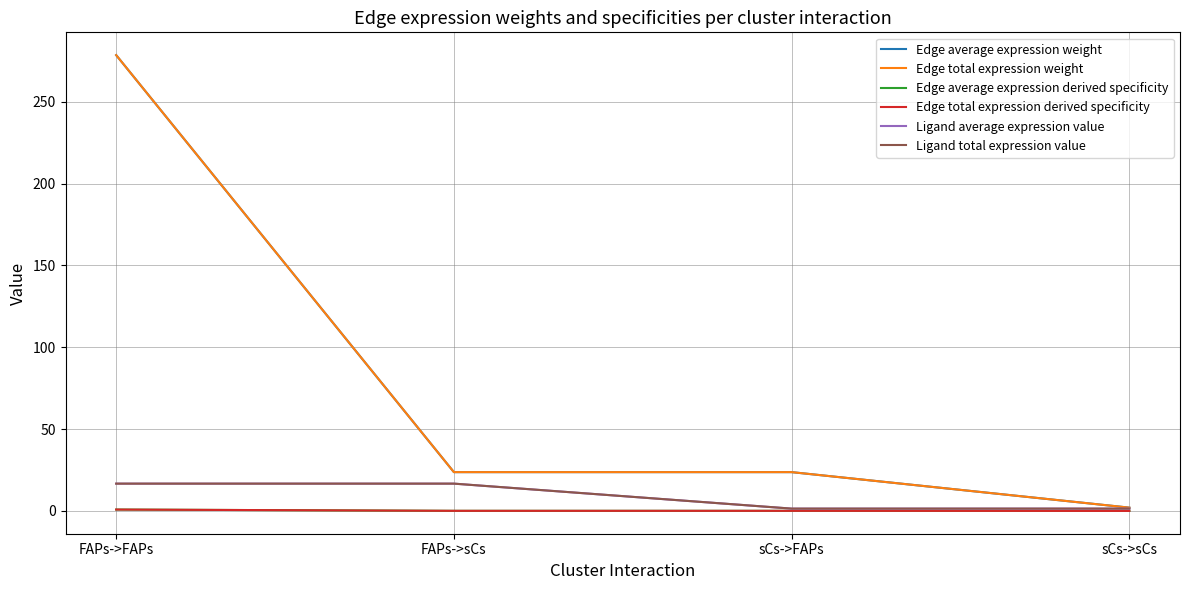

True or false: Edge average expression derived specificity and Edge total expression derived specificity cross at least once.

False